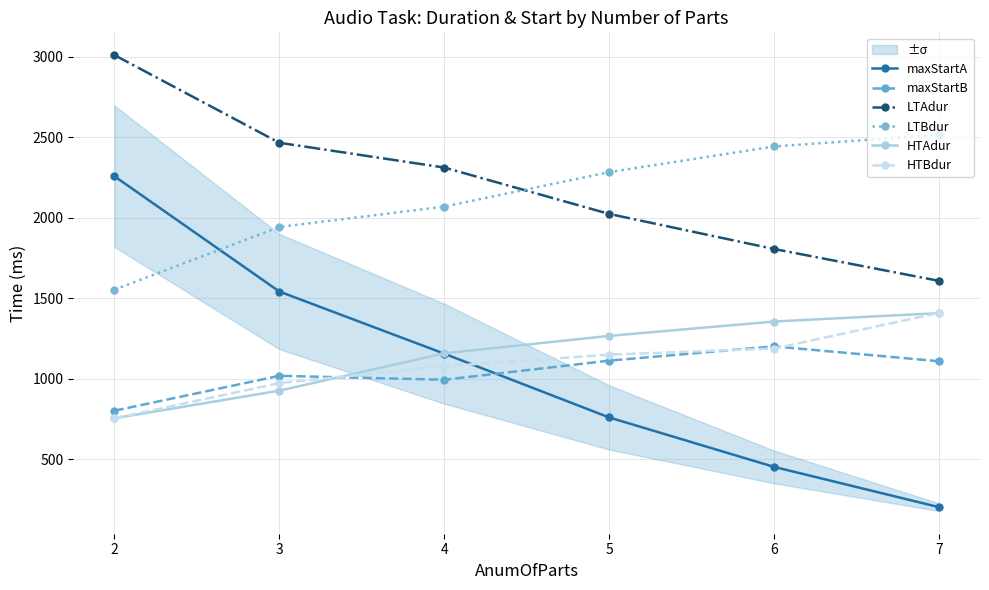

What are all the series names shown in the legend?

maxStartA, maxStartB, LTAdur, LTBdur, HTAdur, HTBdur